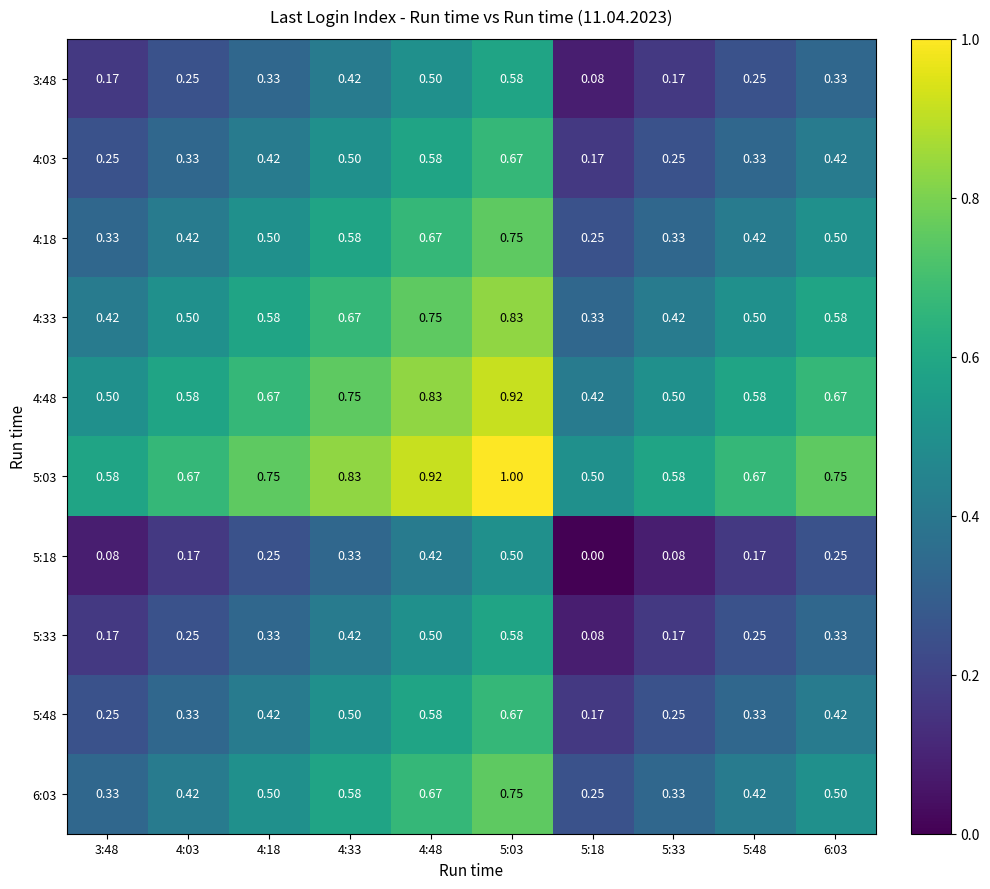

Is the value of 4:48 at 4:48 greater than the value of 4:03 at 5:33?

Yes